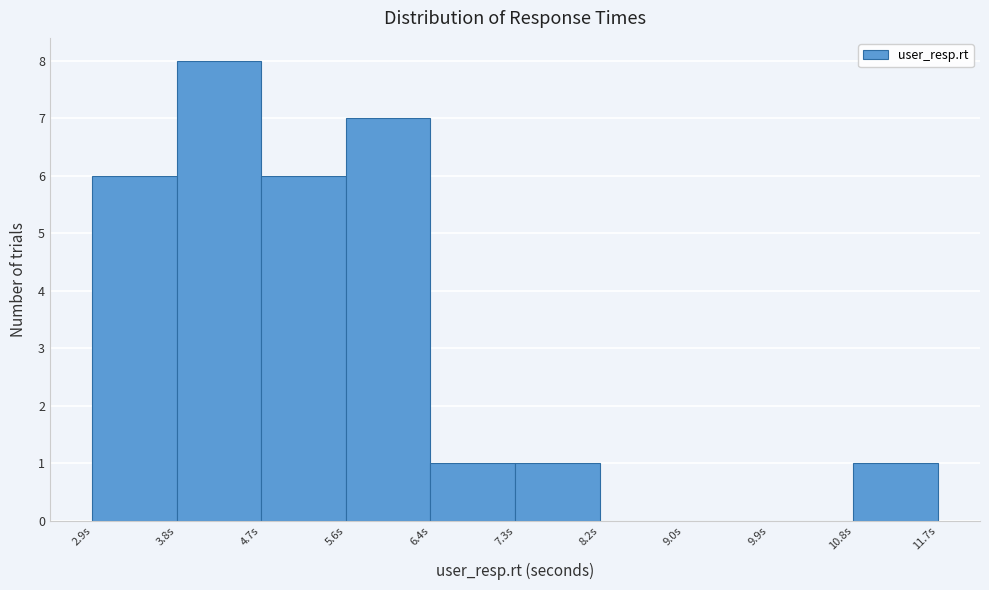

Over which range of the x-axis is the bar tallest?

3.8 to 4.7